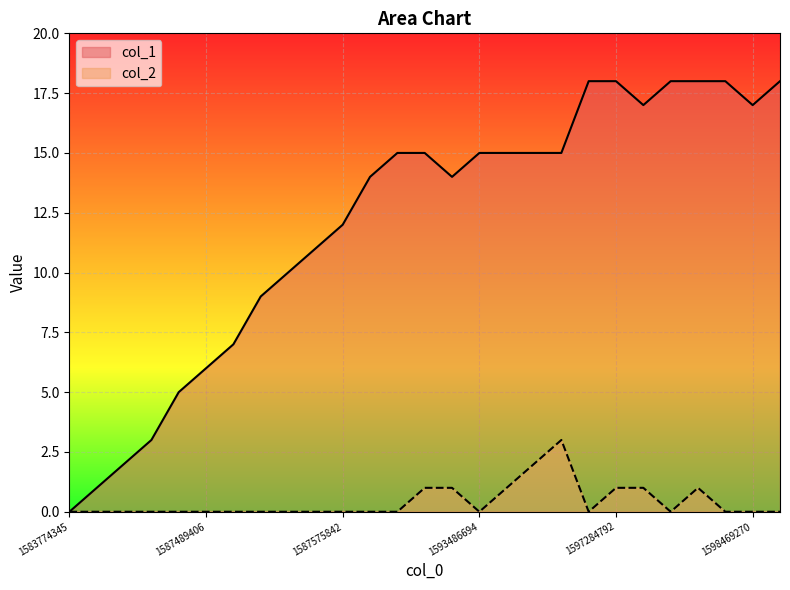

Does the chart display data point markers on the line(s)?

No